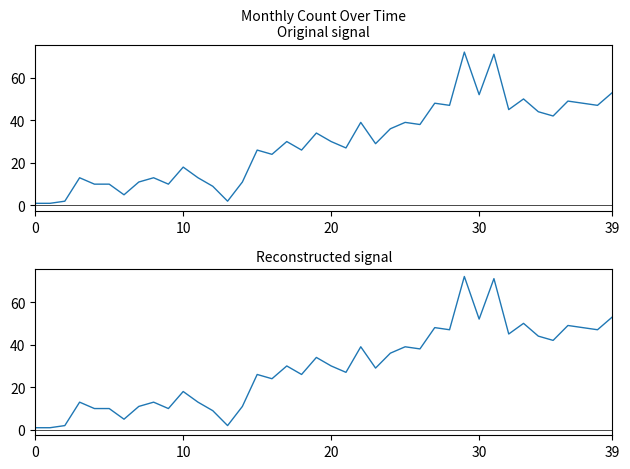

What is the value of the 25th point from the left?

36